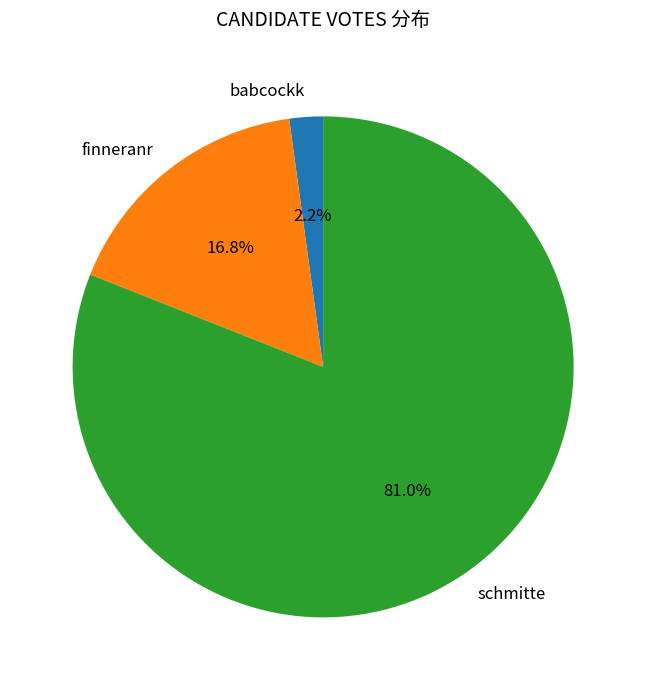

Between finneranr and babcockk, which is larger?

finneranr